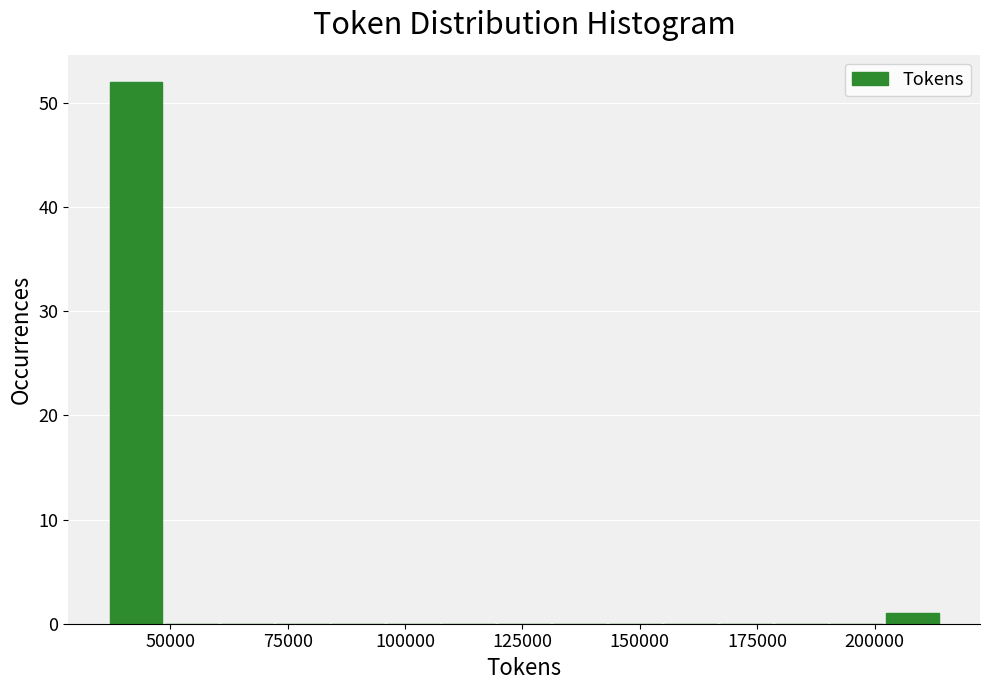

Read against the x-axis, roughly where is the centre of the tallest bar?

45000